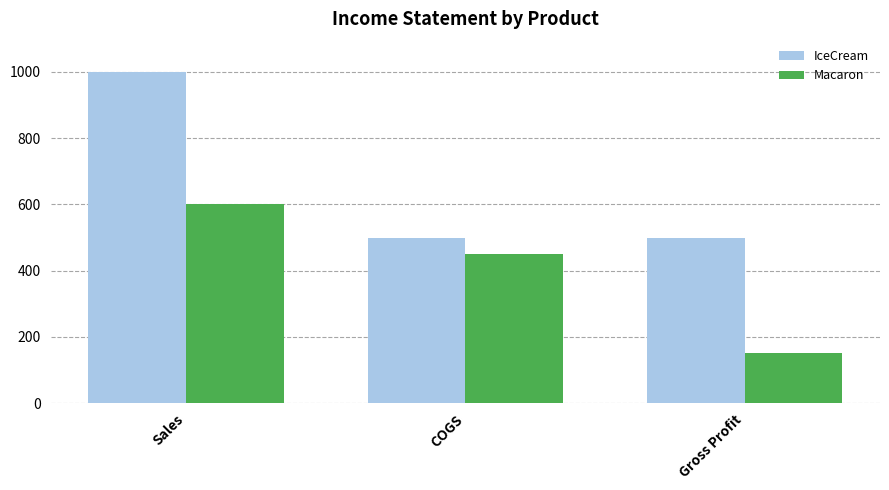

Which series has the largest total across all categories?

IceCream